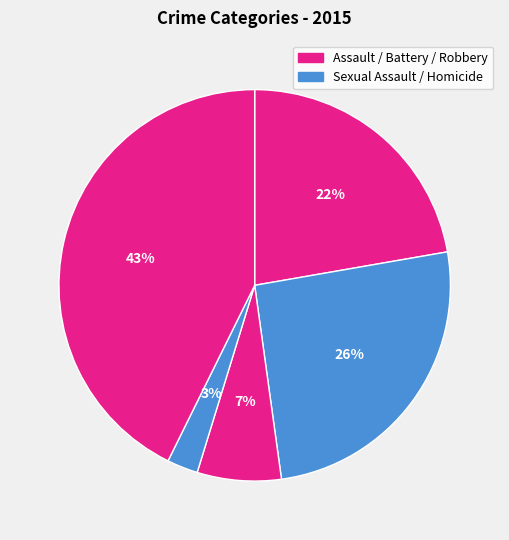

Which slice is the smallest?

Homicide